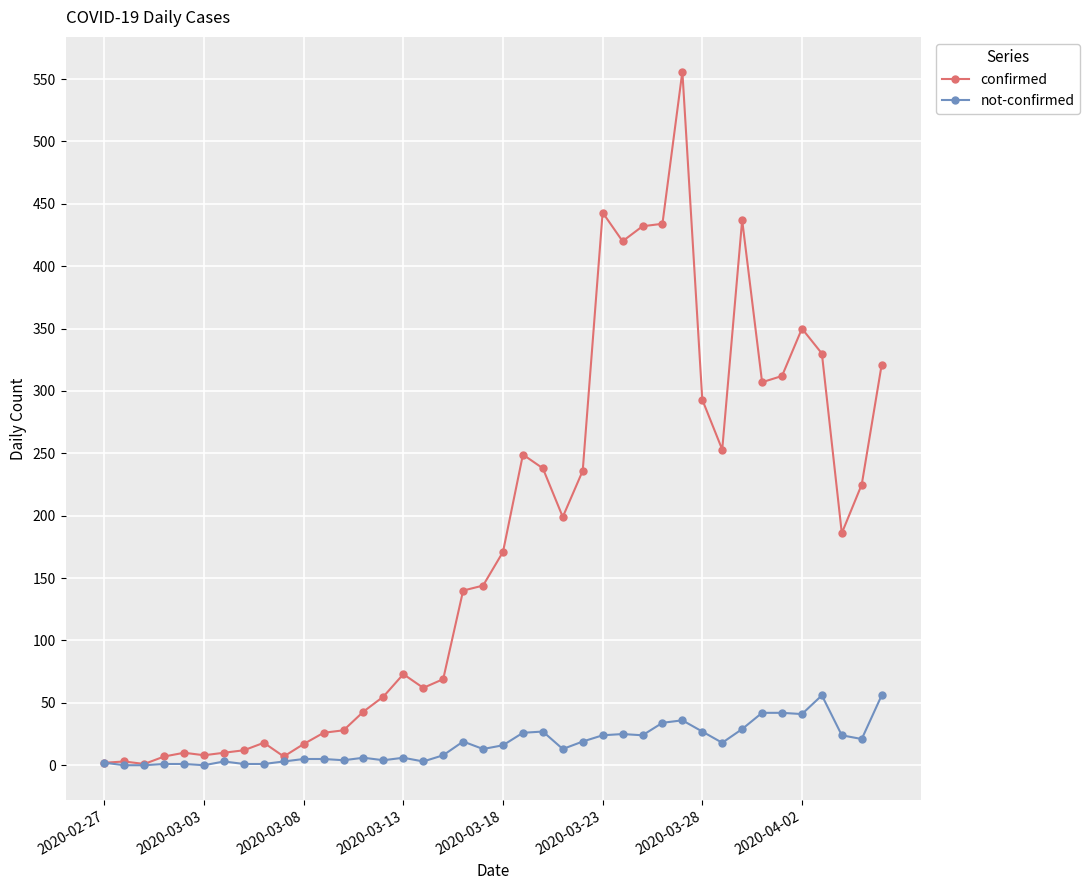

What is the maximum value shown in the chart?

556